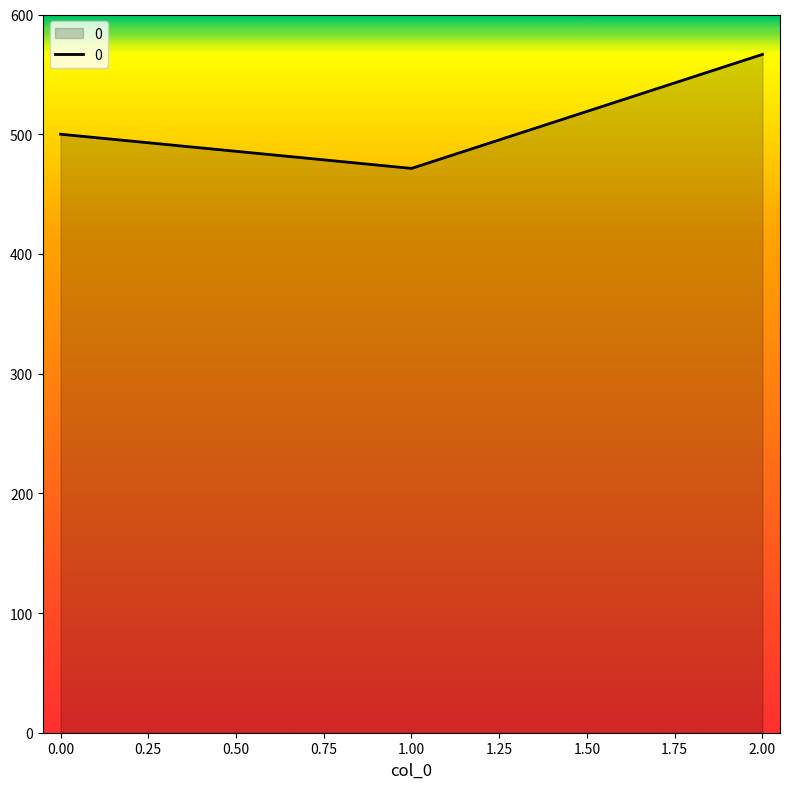

What value does the data have at 2.00?

566.7